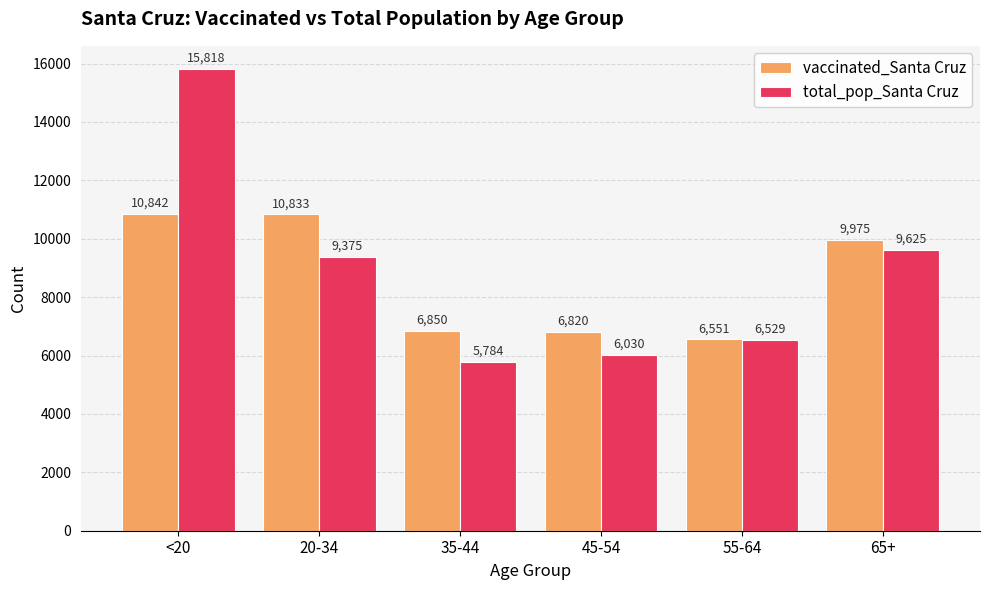

What is the difference between the maximum and minimum values in the total_pop_Santa Cruz series?

10034